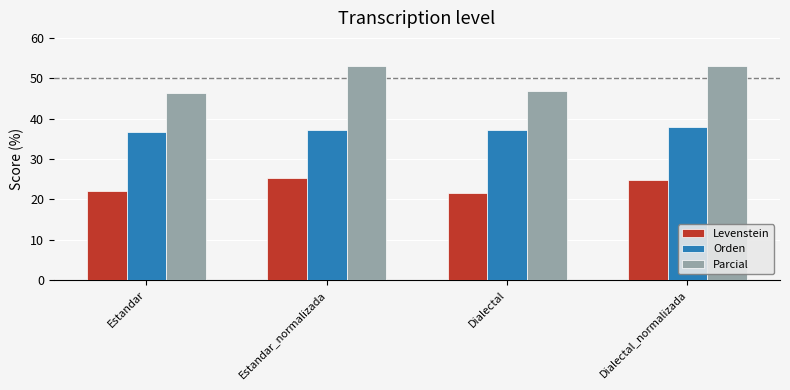

The Orden series shows 63.2 at Estandar_normalizada. True or false?

False